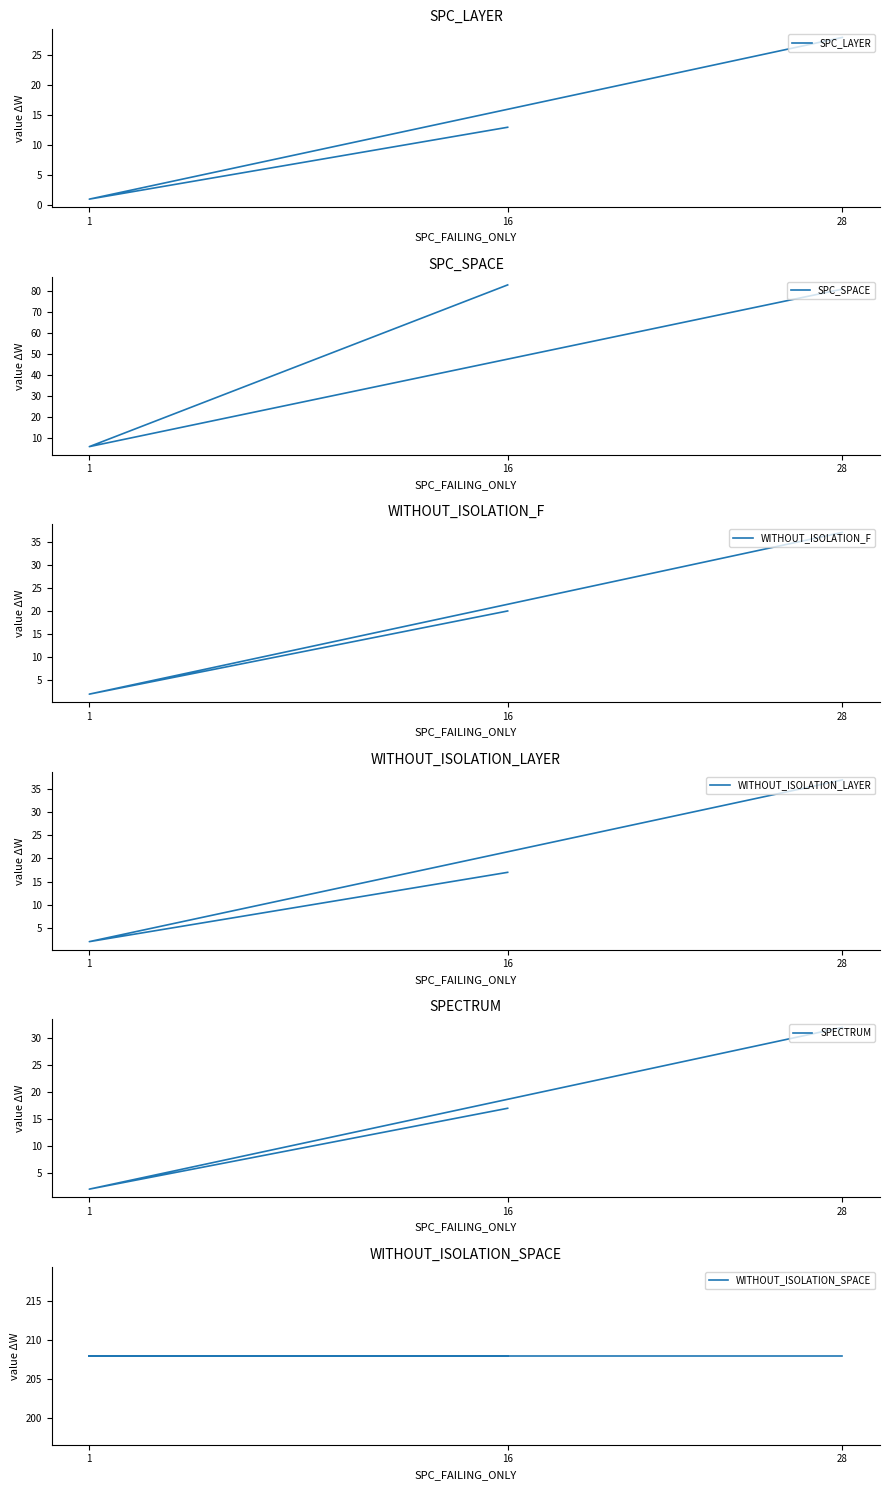

Between 28 and 16, which series saw the biggest shift?

WITHOUT_ISOLATION_LAYER